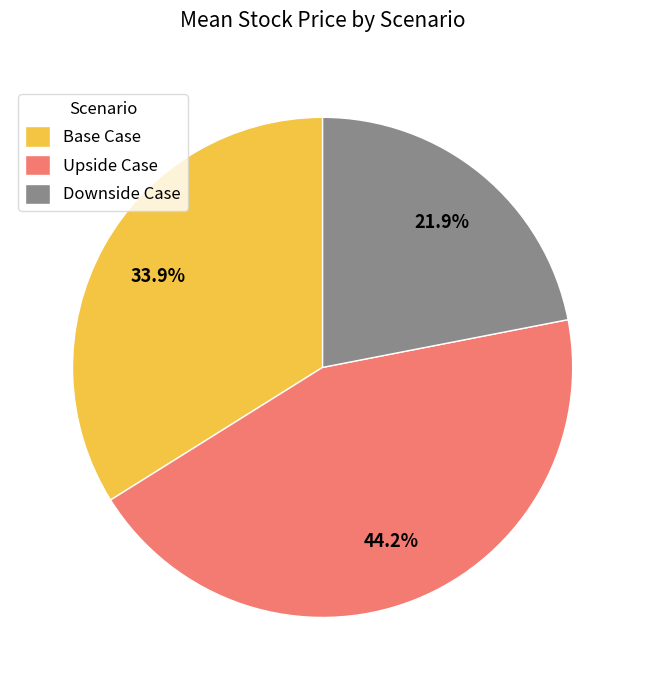

How many slices are in this pie chart?

3